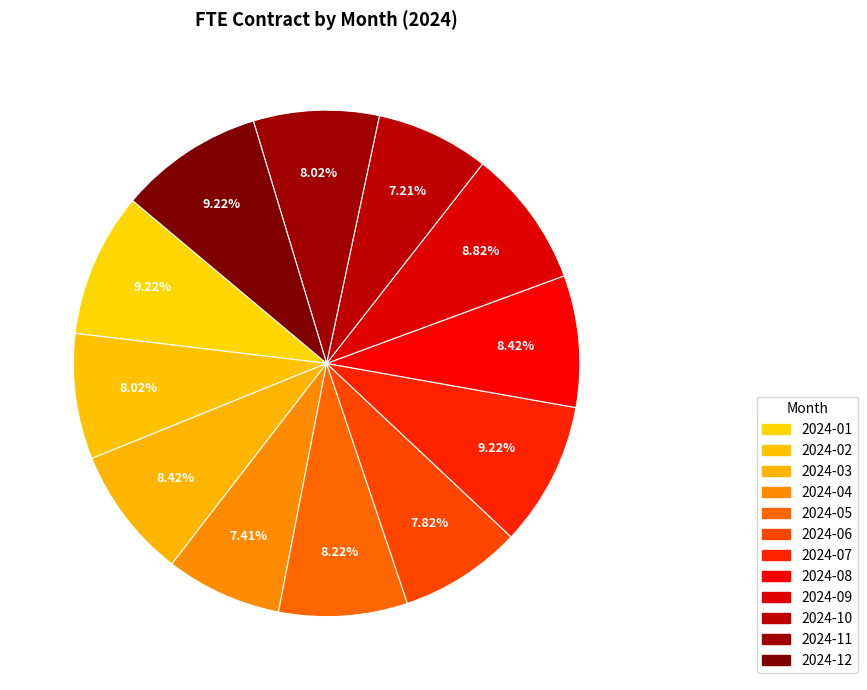

What is the ratio of the value at 2024-06 to the value at 2024-01?

0.8